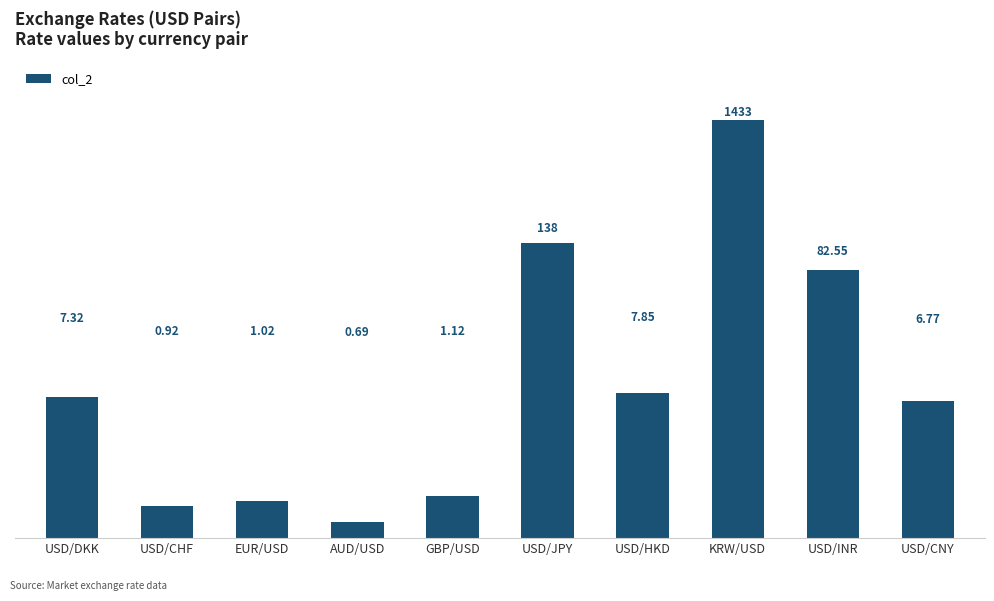

What is the change in value from USD/INR to USD/CNY?

-75.8